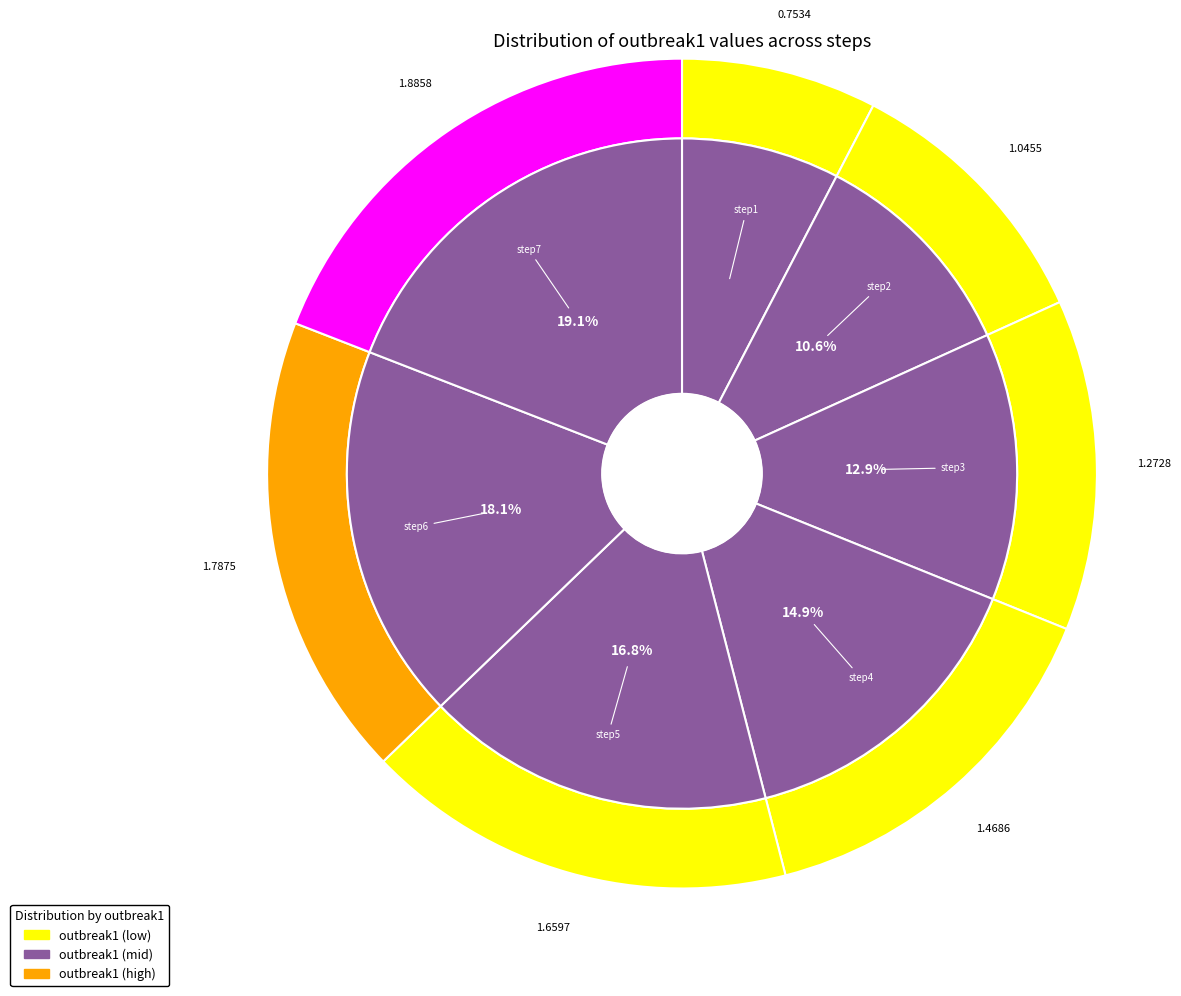

What percentage is the step7 slice, to the nearest percent?

19%